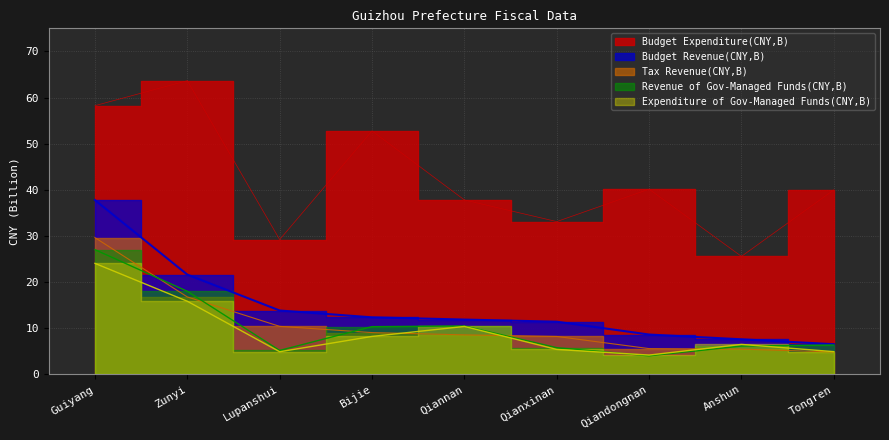

At how many categories does at least one series exceed 36?

6